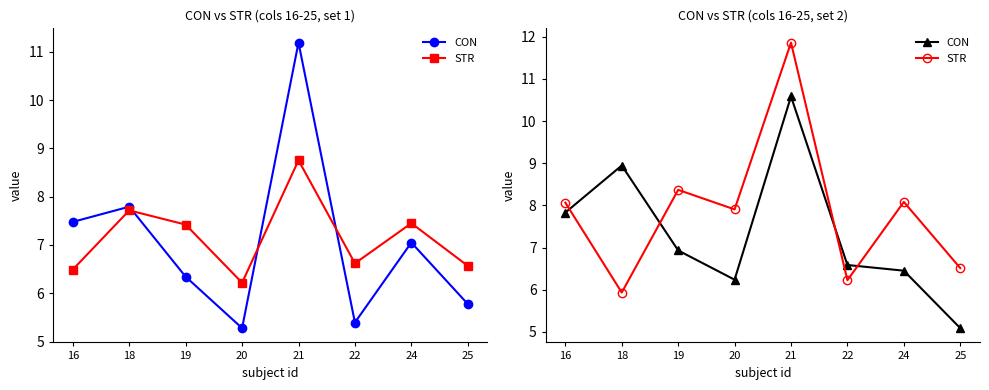

What is the value of the STR point at the 3rd from the left?

8.4